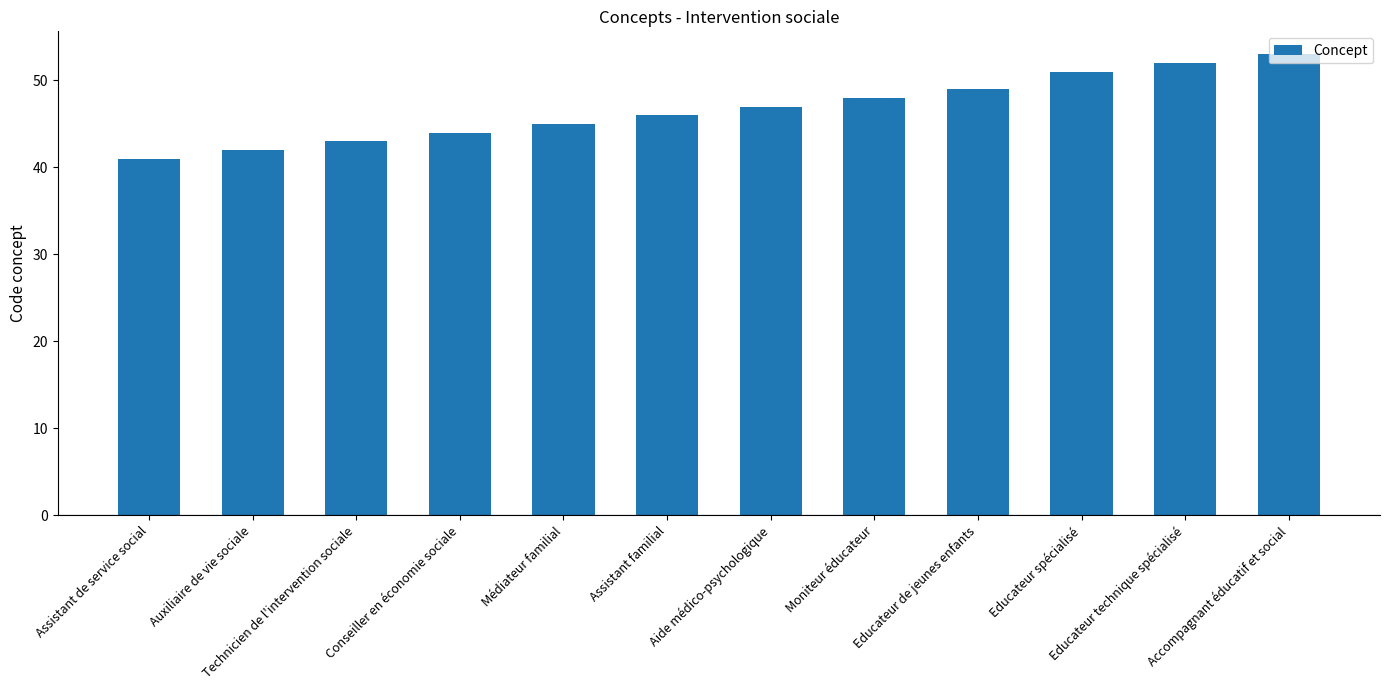

What is the value of the 6th bar from the left?

46